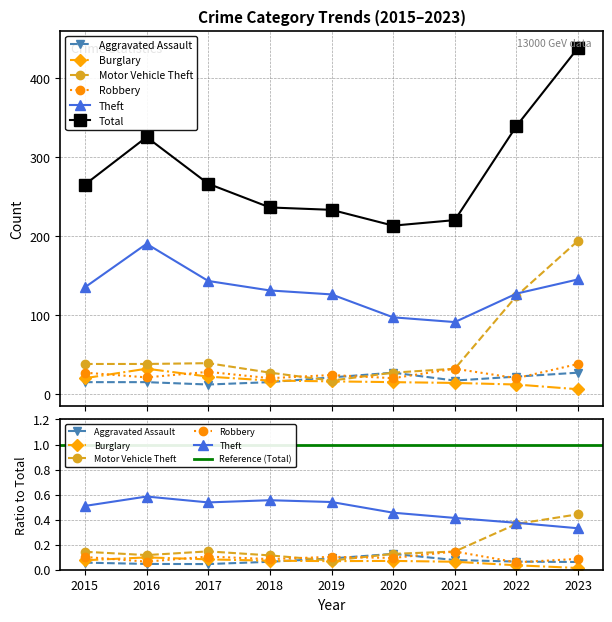

Between 2015 and 2017, which series saw the biggest shift?

Theft